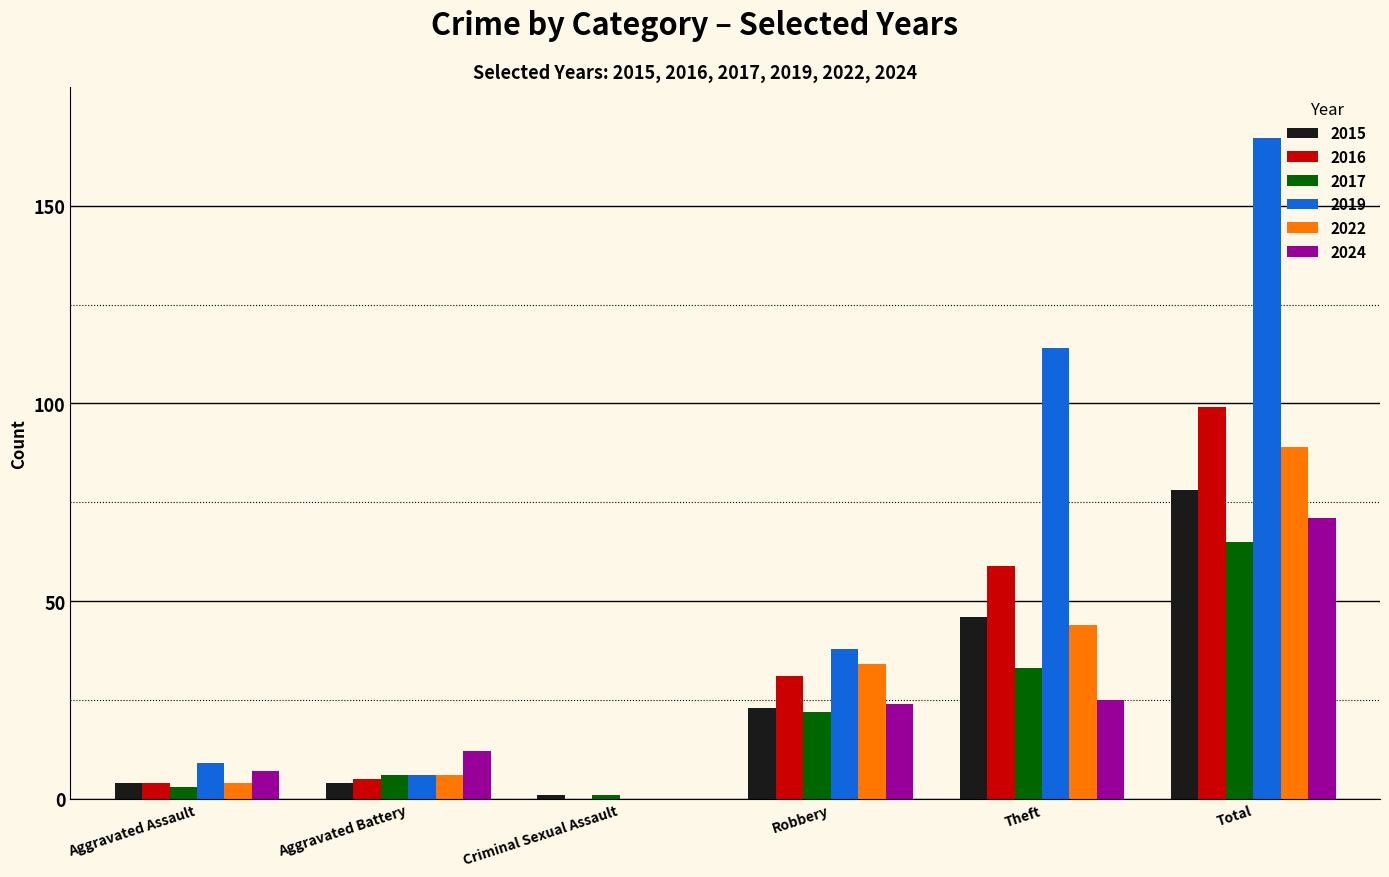

Which series changed the most between Theft and Total?

2019